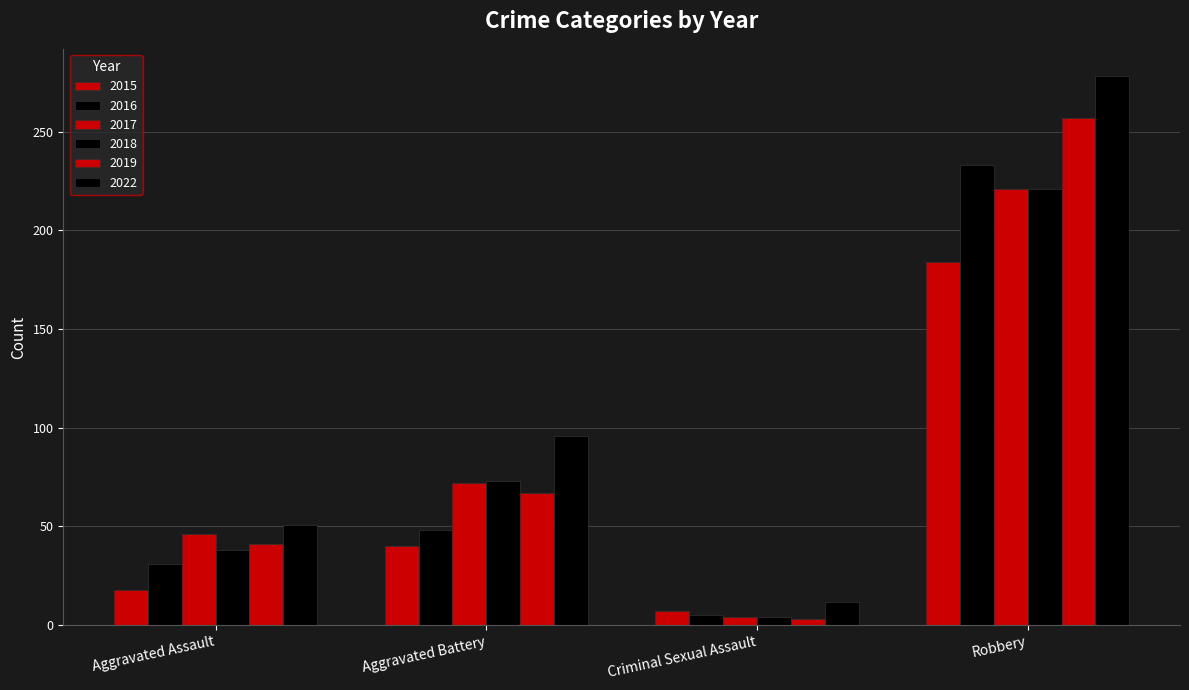

Reading left to right, extract all data points from this chart.

2015: 18	40	7	184
2016: 31	48	5	233
2017: 46	72	4	221
2018: 38	73	4	221
2019: 41	67	3	257
2022: 51	96	12	278